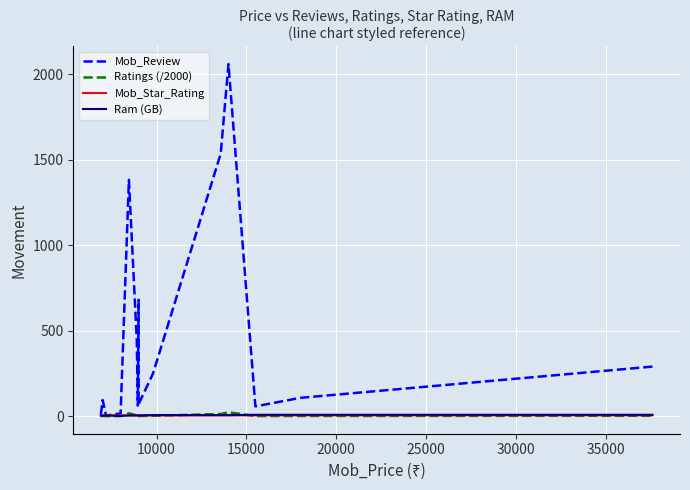

At which category does Mob_Star_Rating reach its first local valley?

10000